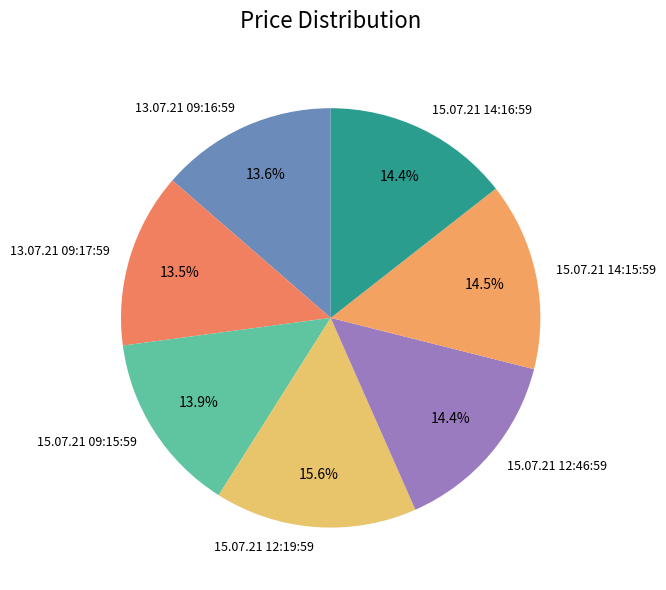

How much of the chart is everything except 15.07.21 12:46:59?

85.6%